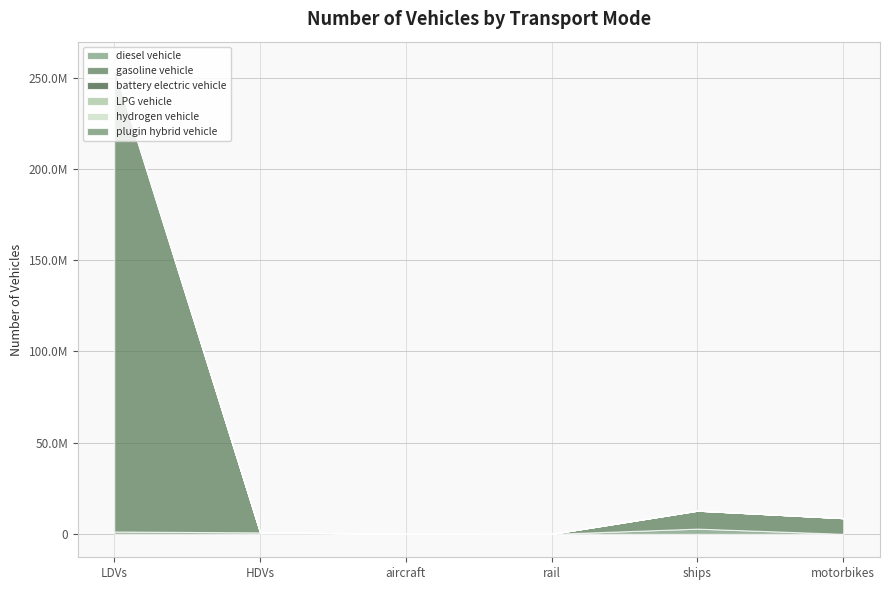

What is the total value across all series at motorbikes?

8596314.0